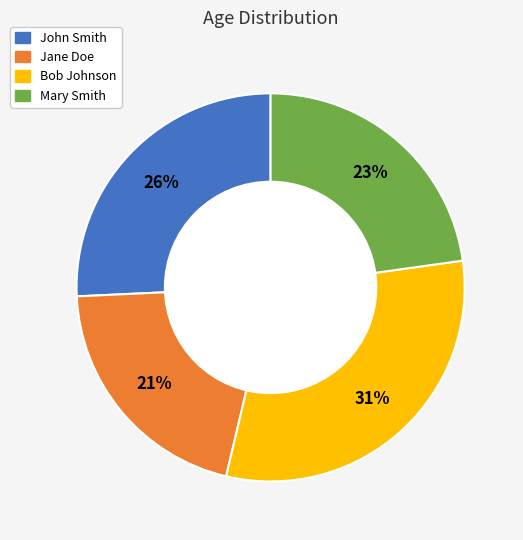

Which has a higher value, John Smith or Mary Smith?

John Smith